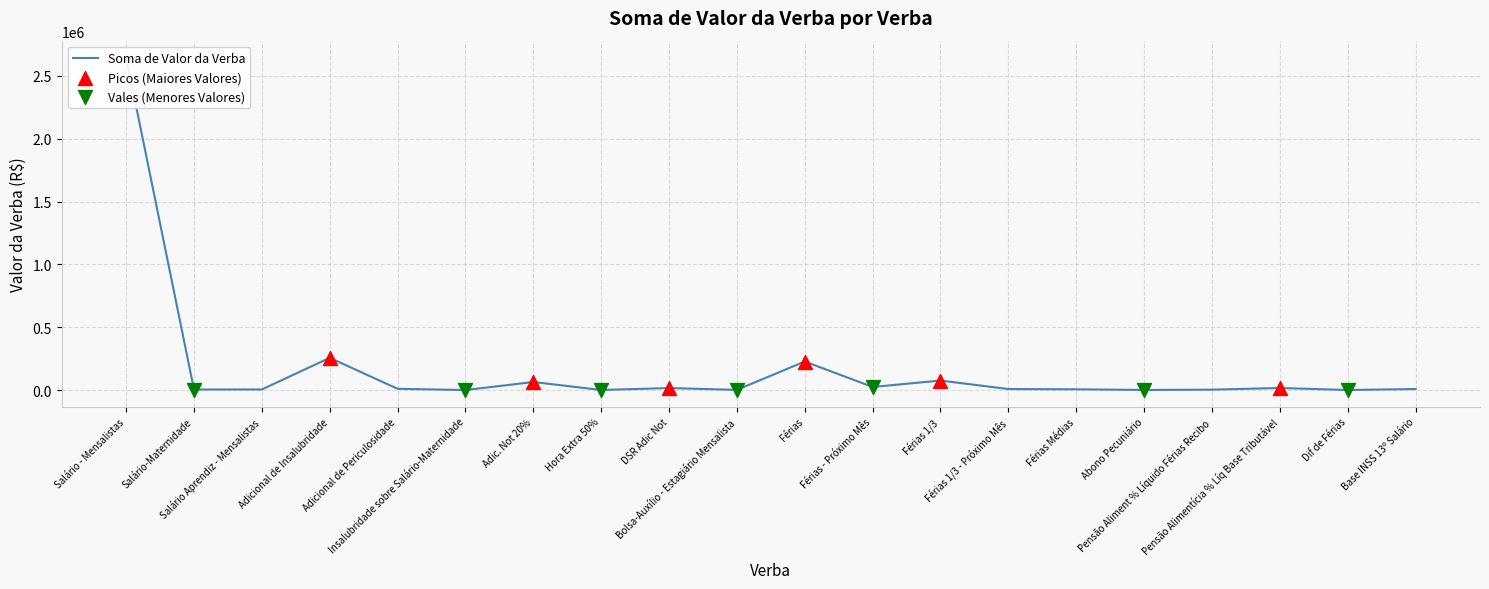

Approximately how many times larger is the value at Pensão Aliment % Líquido Férias Recibo compared to Dif de Férias?

5.4